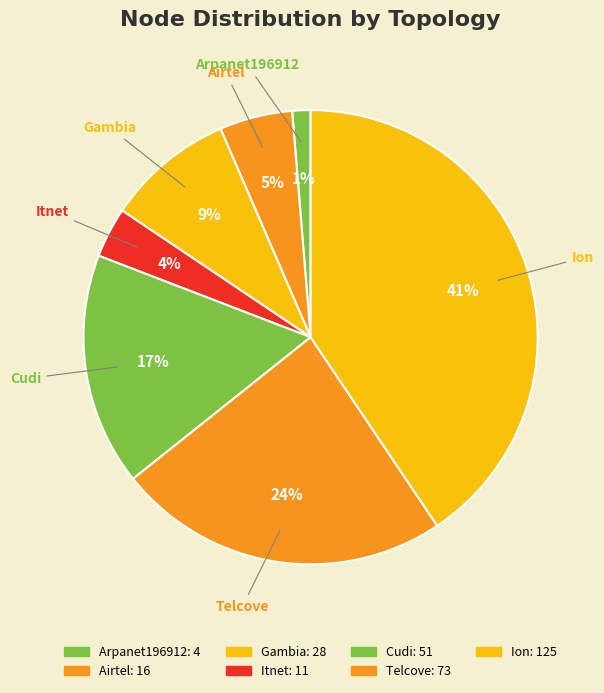

What percentage is the Cudi slice, to the nearest percent?

17%